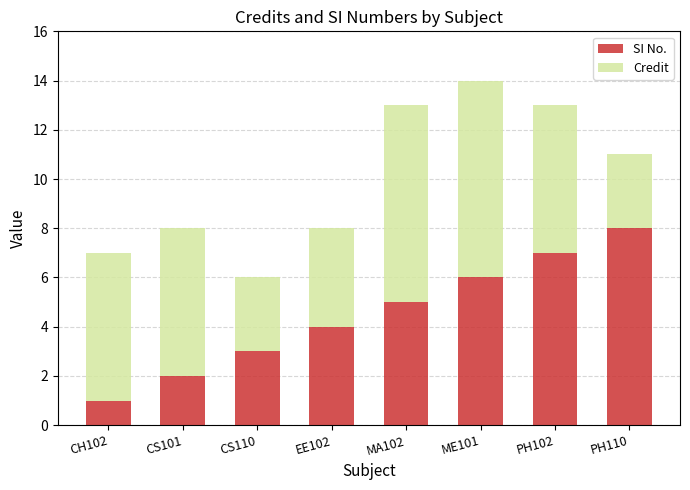

What are all the series names shown in the legend?

SI No., Credit